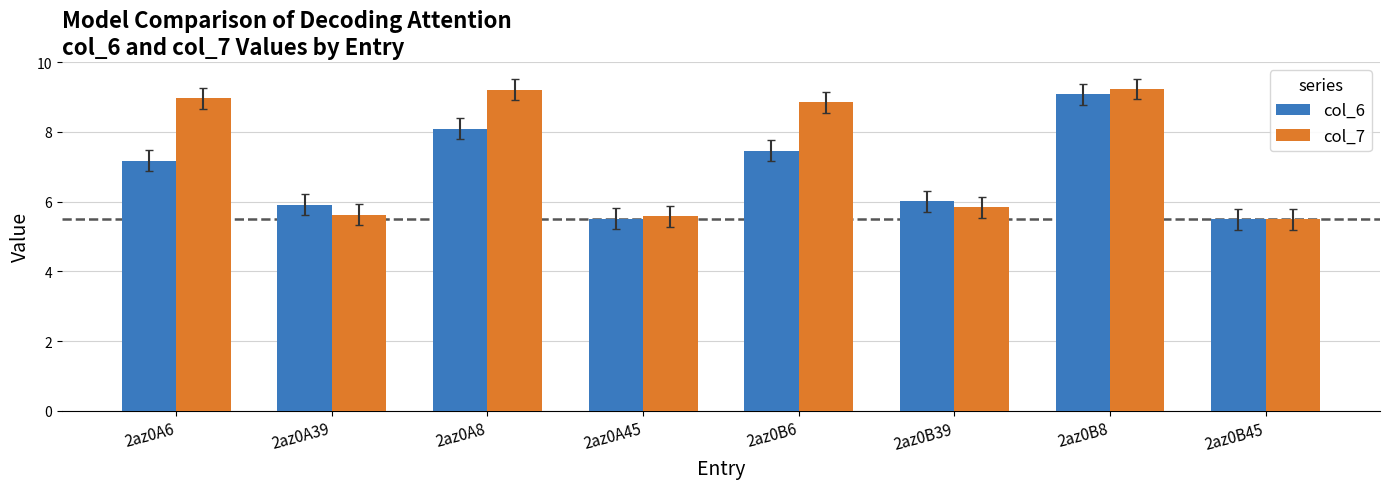

Which category has the highest value in the col_6 series?

2az0B8